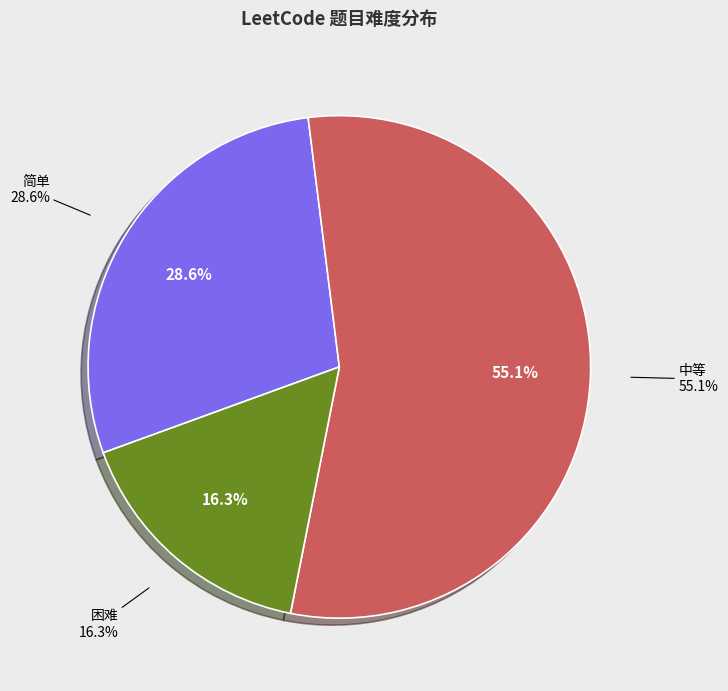

What is the total percentage of 困难 and 简单?

44.9%